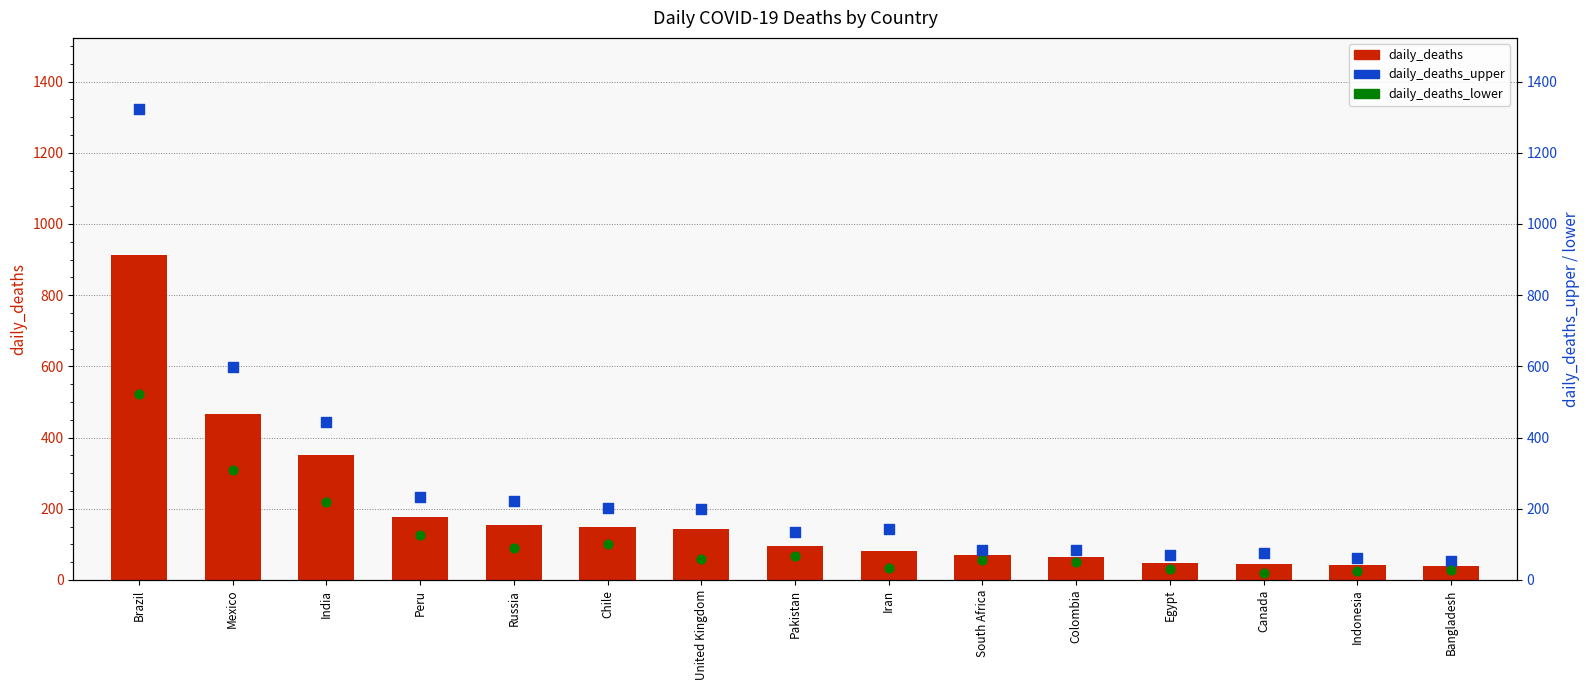

Which series has the widest spread of Y values?

daily_deaths_upper